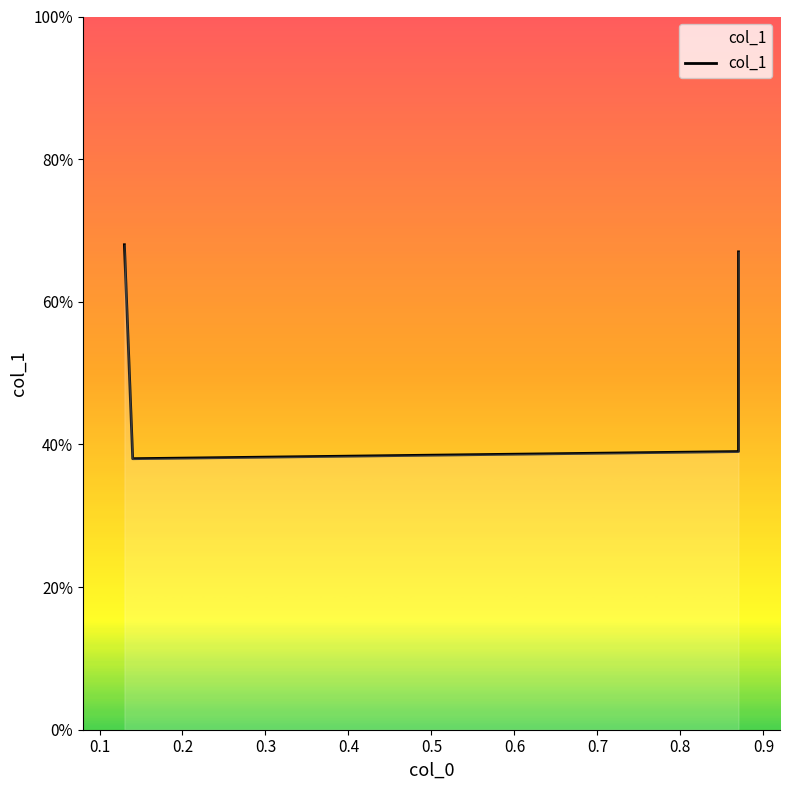

How many interior local valleys (lower than both neighbors) does the data have?

1